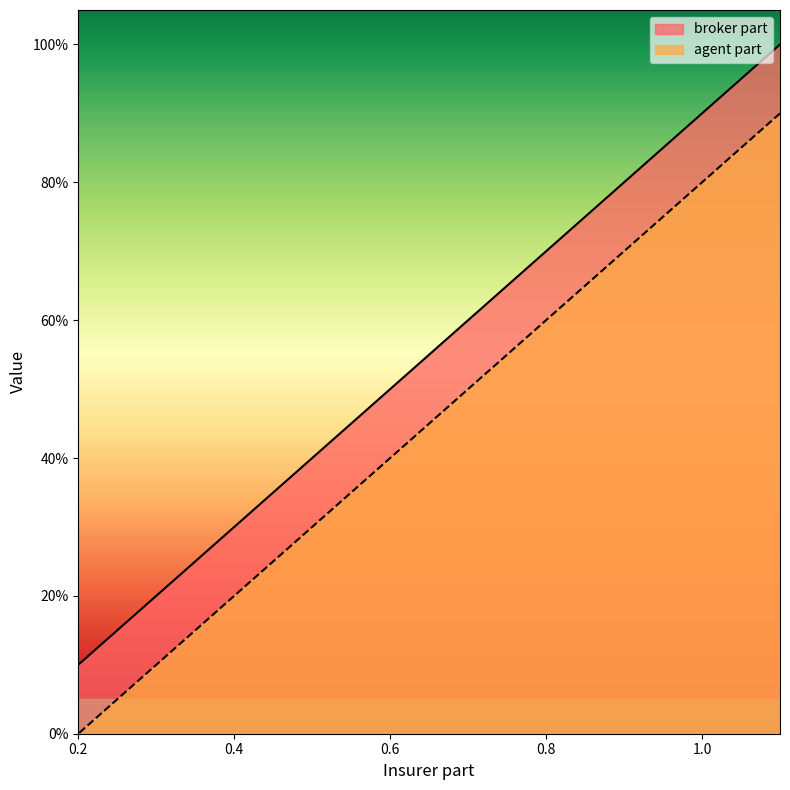

Which series has the largest total across all categories?

broker part